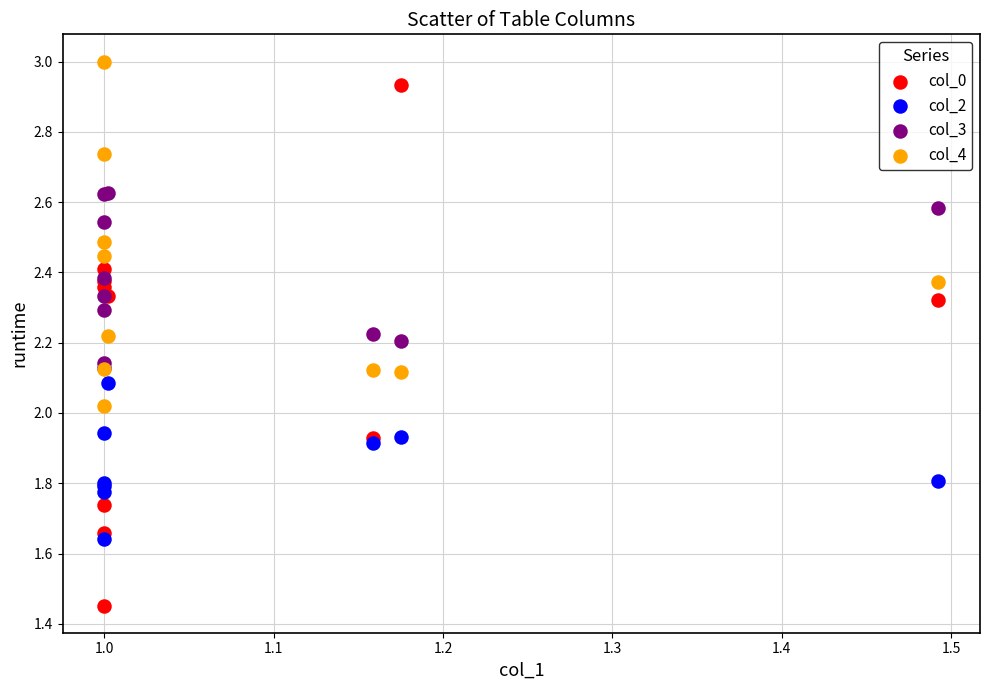

Which series has the widest spread of Y values?

col_0